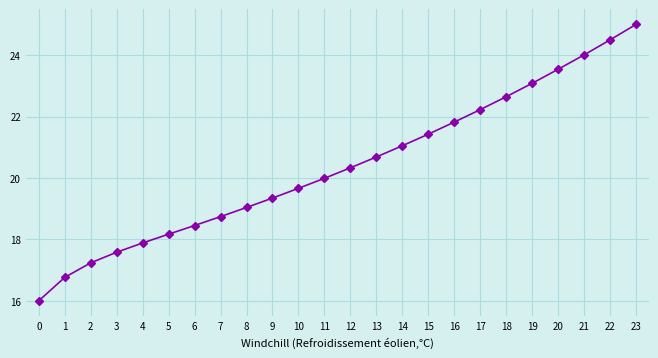

Where is the data nearest to the value 20?

11